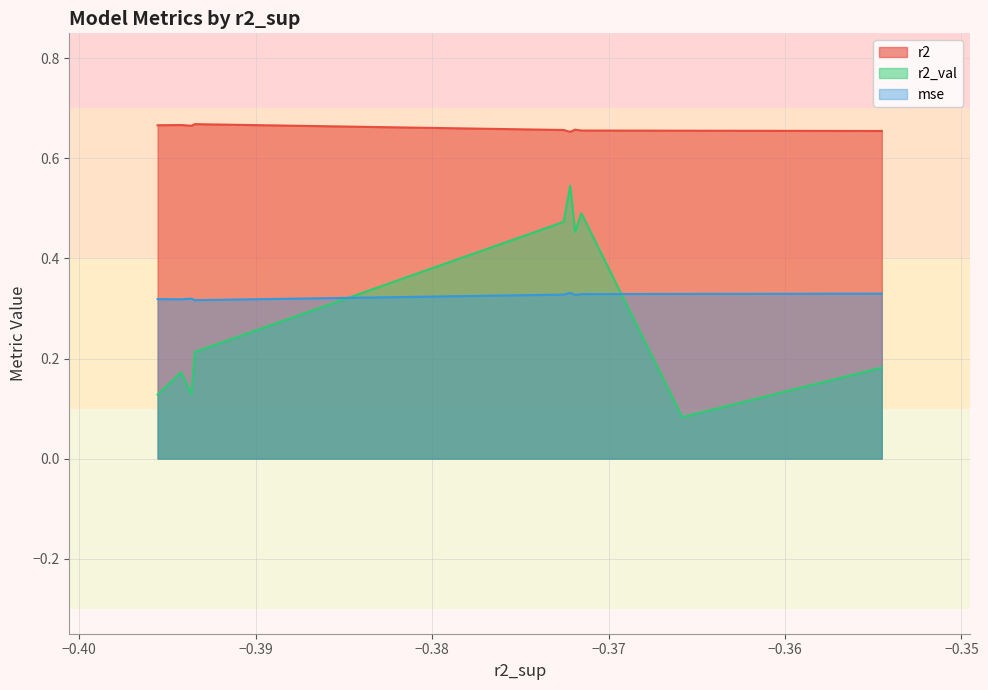

How many lines are shown in the chart?

3